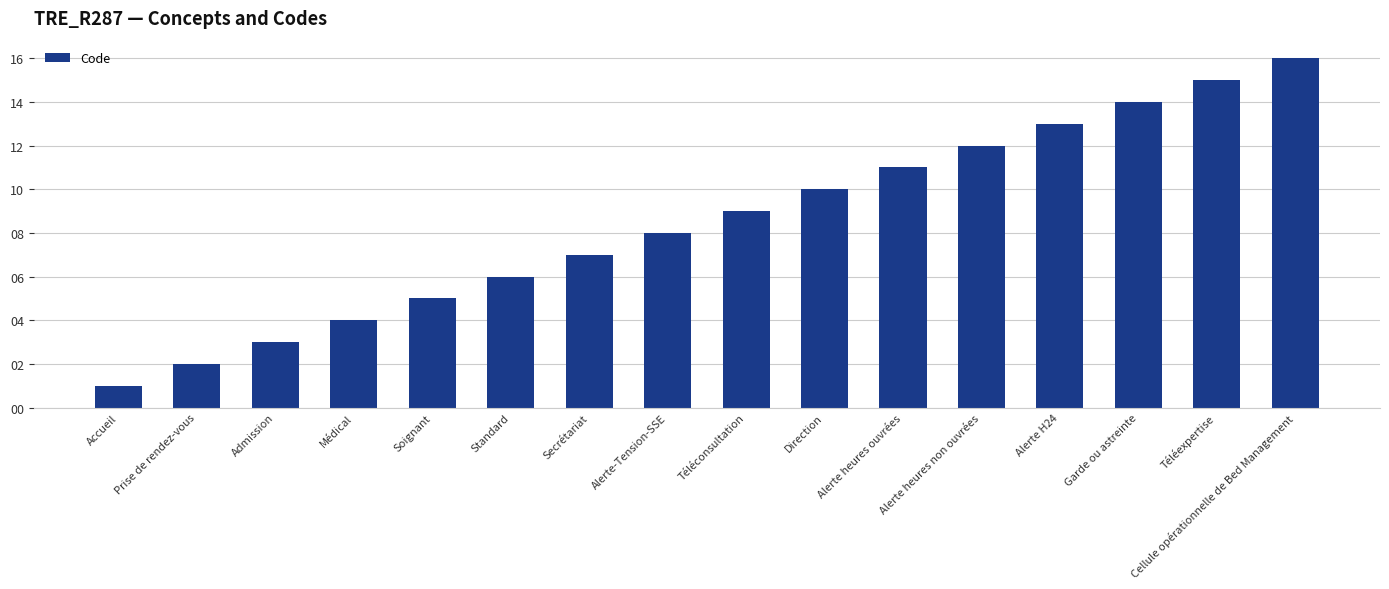

What is the label of the 11th bar from the left?

Alerte heures ouvrées